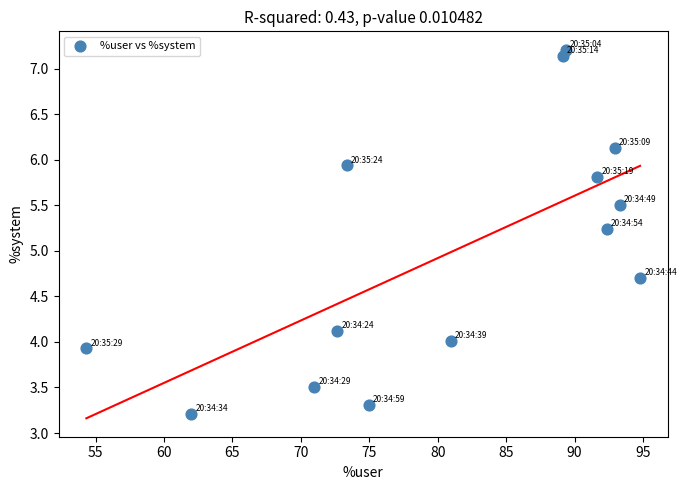

What Y value in the scatter plot is closest to 5?

5.2